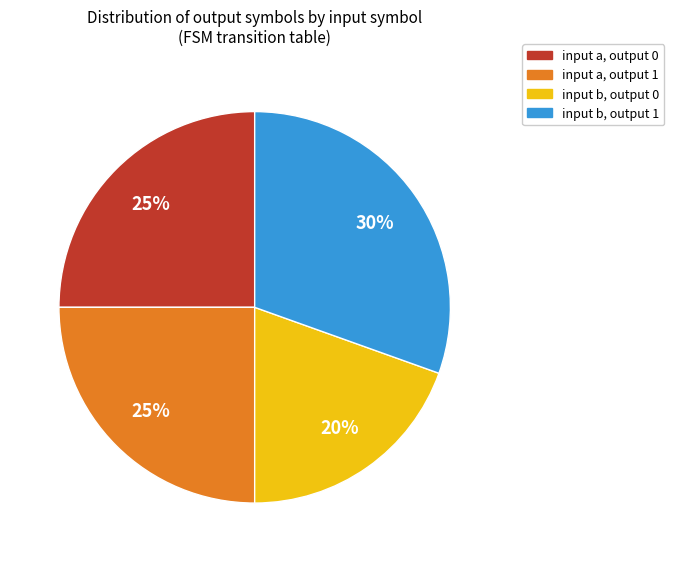

Which slice is the smallest?

input b, output 0